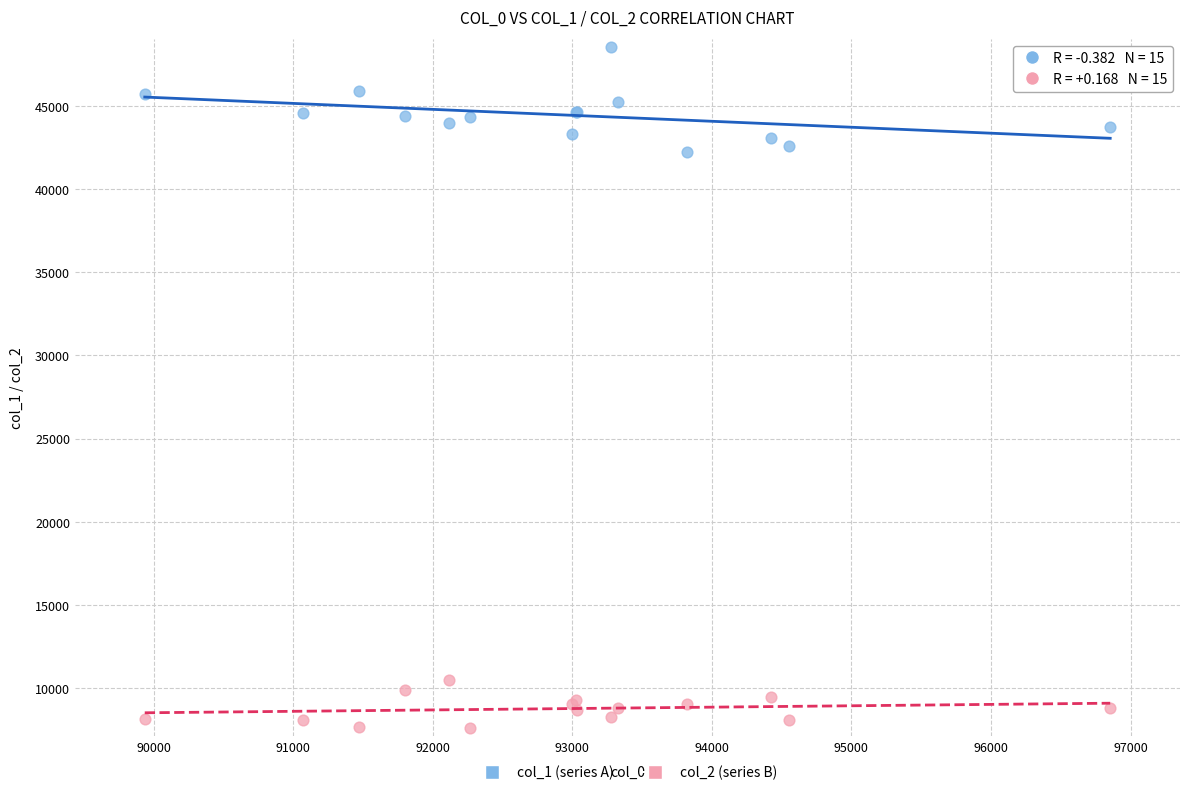

Which series has the widest spread of Y values?

col_1 (series A)